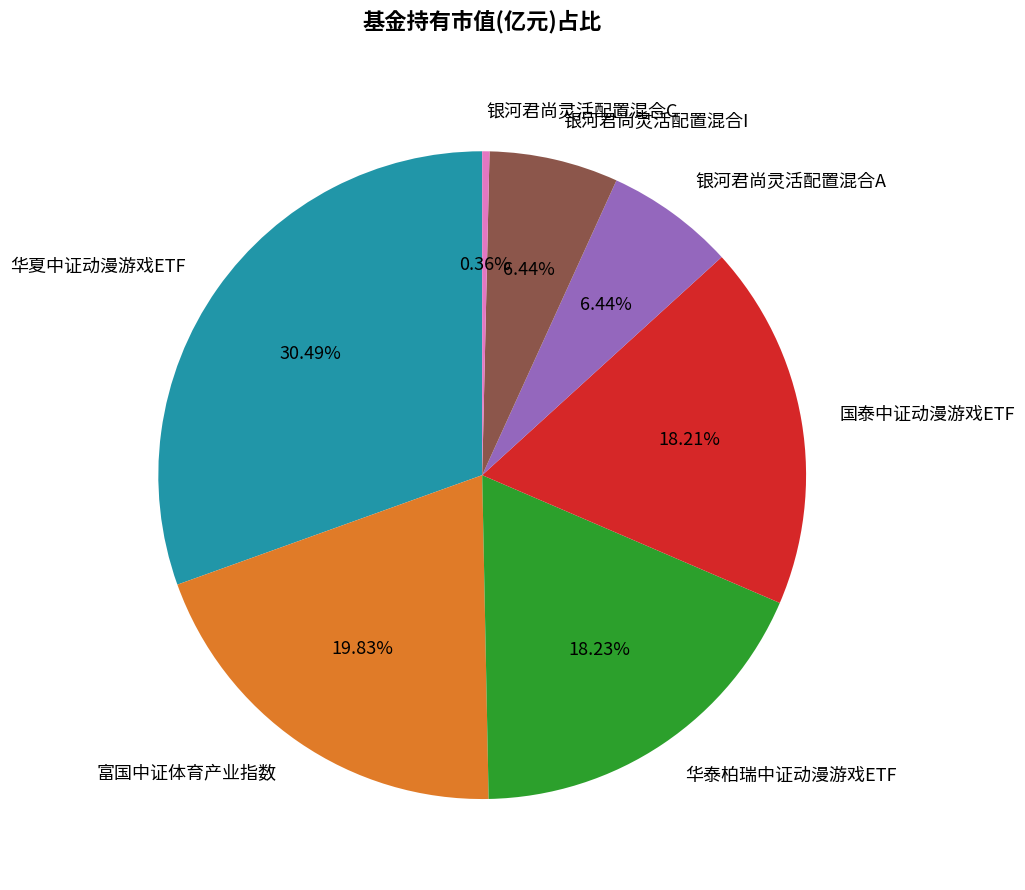

Do 银河君尚灵活配置混合A and 国泰中证动漫游戏ETF together represent more than half of the pie?

No